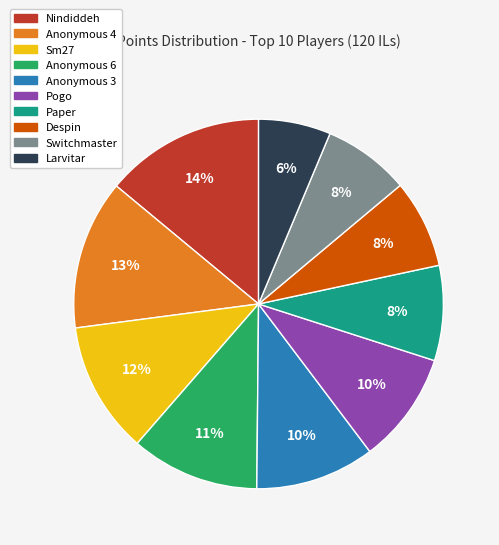

To the nearest percent, what is the average slice percentage?

10%